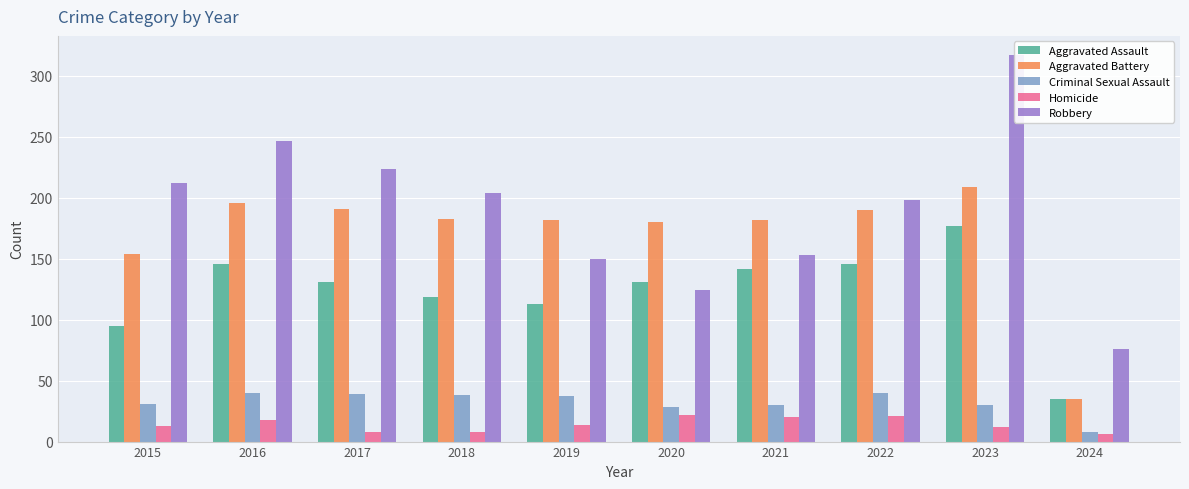

What is the difference between the second highest and minimum values in the Criminal Sexual Assault series?

32